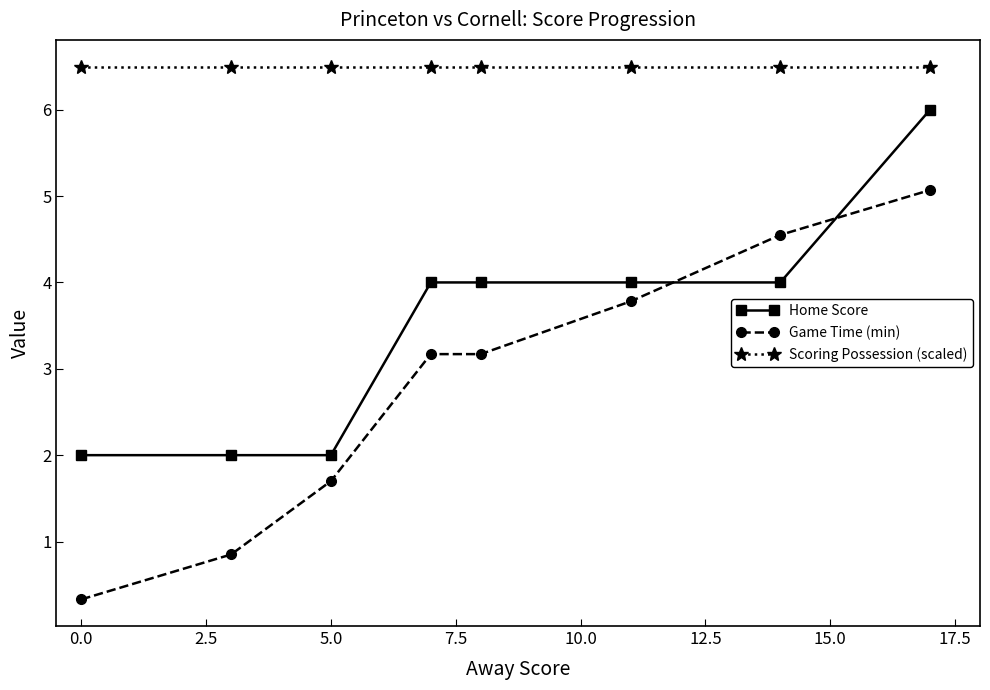

What is the difference between the maximum and minimum values in the Game Time (min) series?

4.7